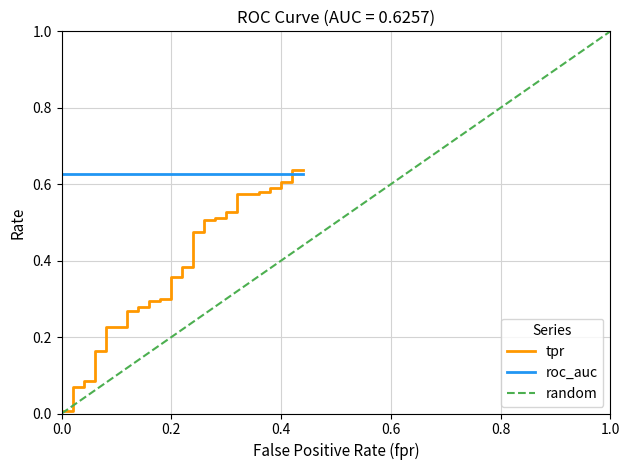

Is it true that the value at 11 is 0.3?

True